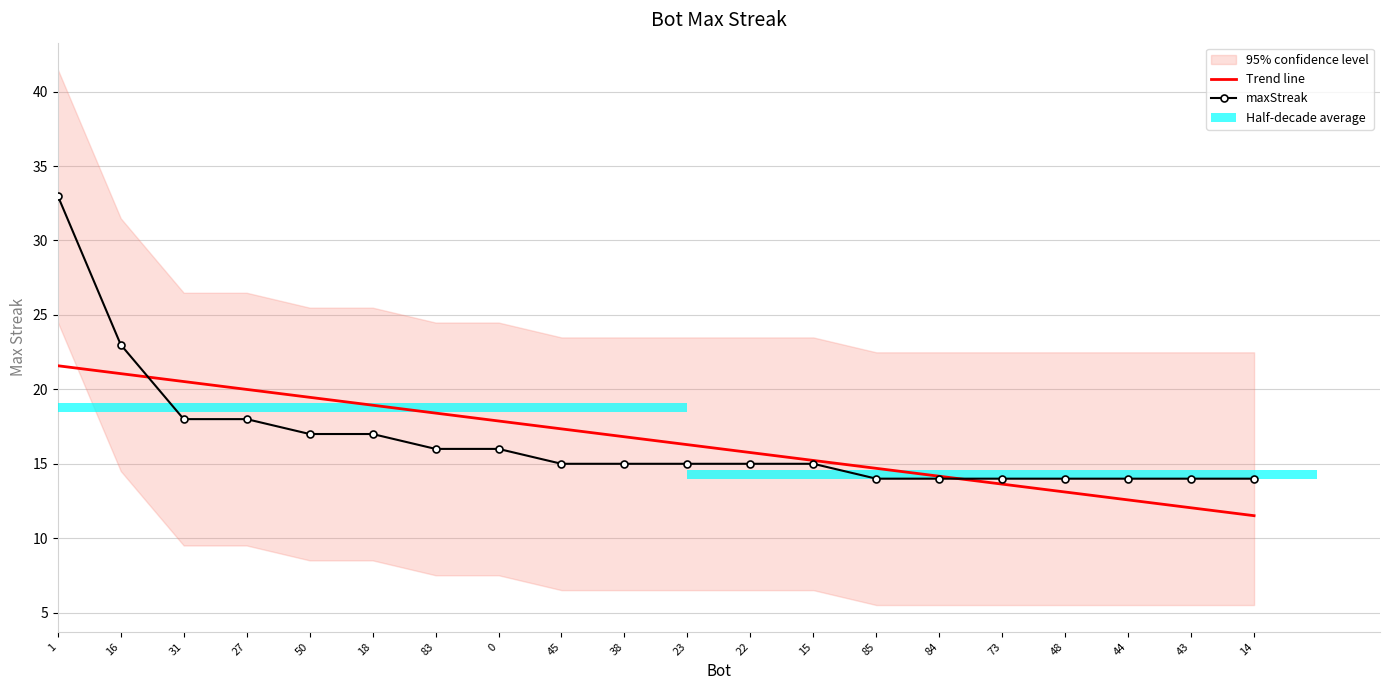

Which series has the widest spread of values?

maxStreak